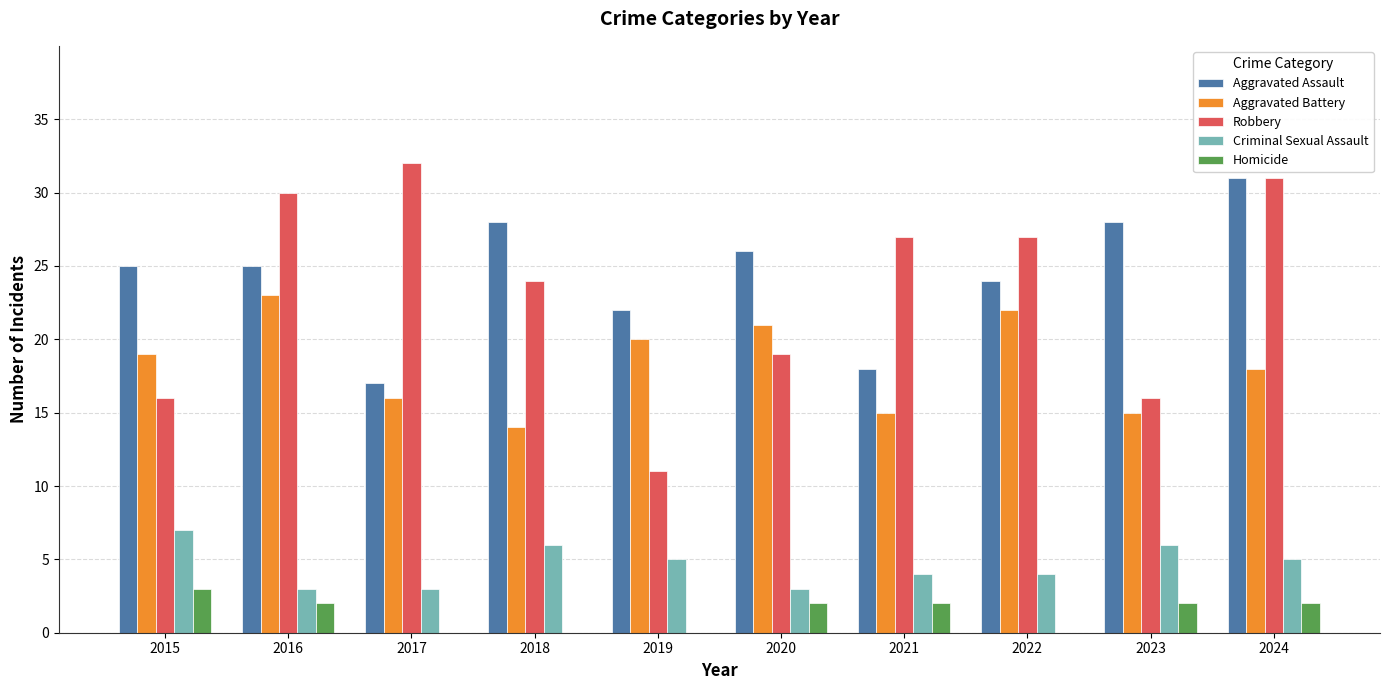

What are all the series names shown in the legend?

Aggravated Assault, Aggravated Battery, Robbery, Criminal Sexual Assault, Homicide